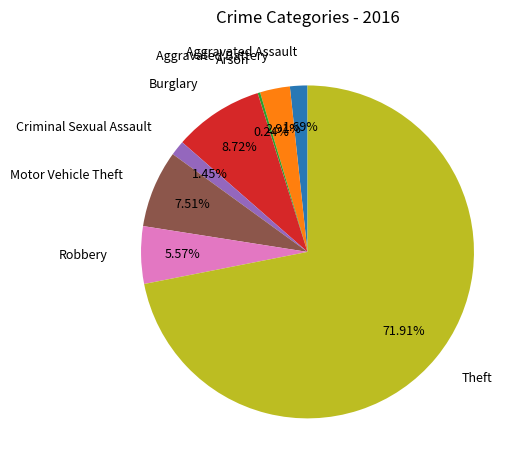

Is there any slice that represents more than half of the pie?

Yes